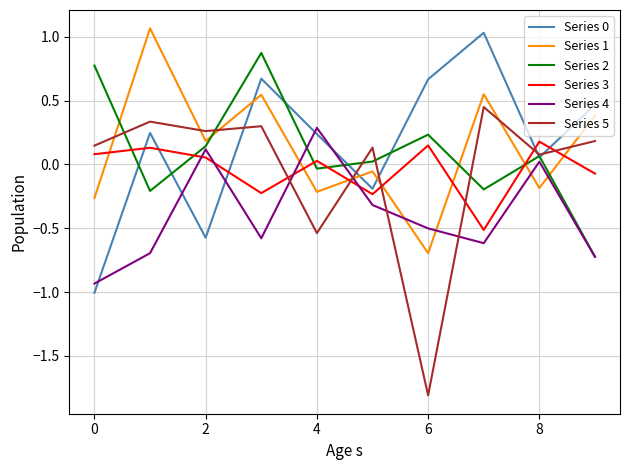

Which series has the largest range (max minus min)?

Series 5